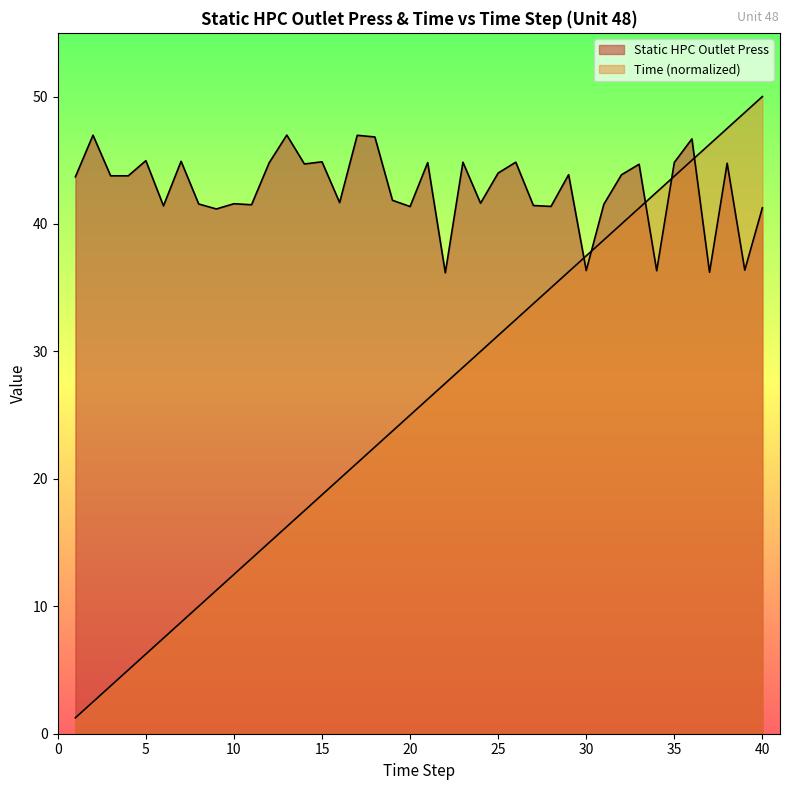

What is the total value across all series at 40?

91.3